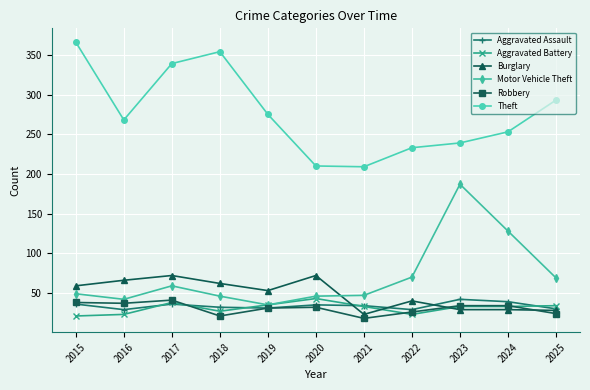

What is the approximate value of Robbery at 2017, to the nearest 10?

40